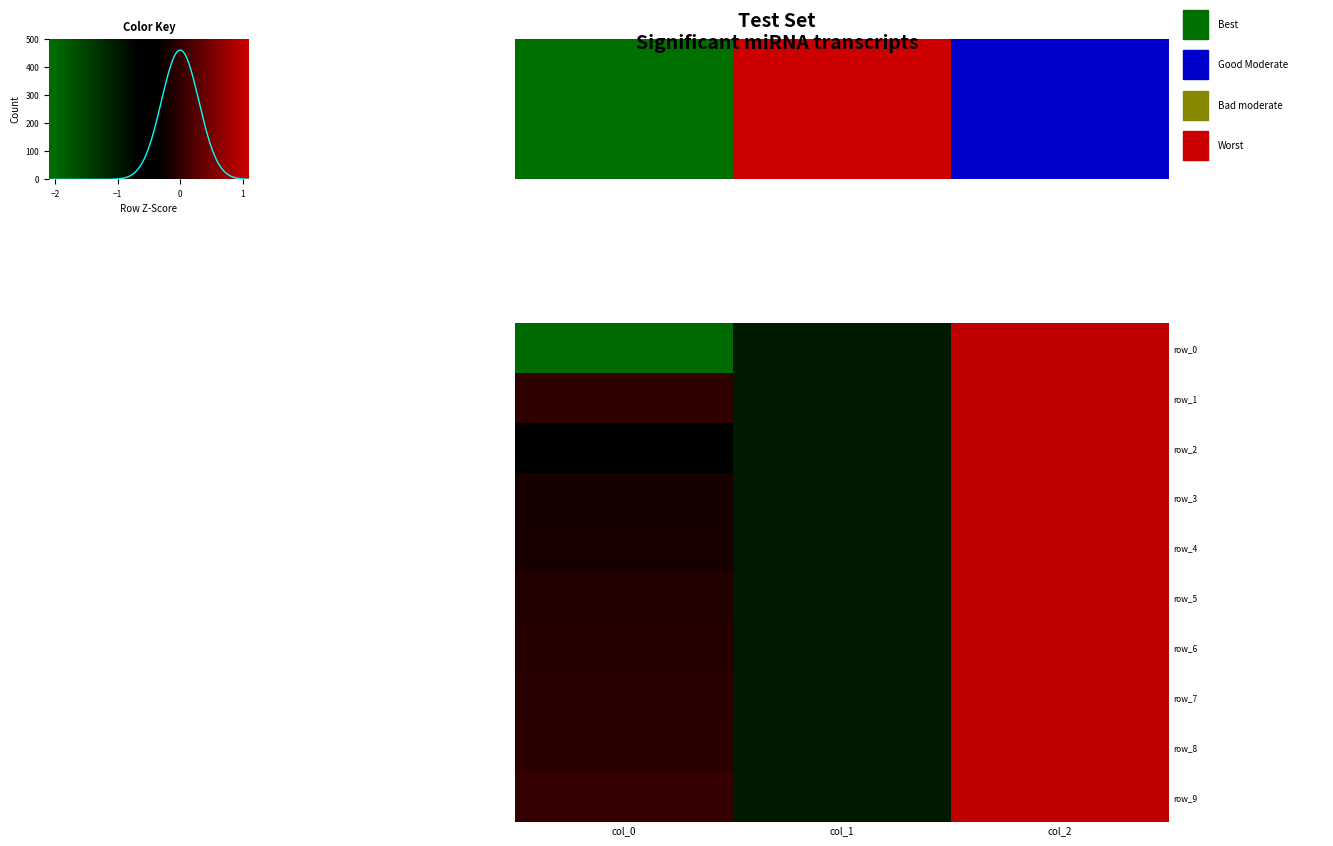

What is the difference between the second highest and minimum values in the row_2 series?

0.6